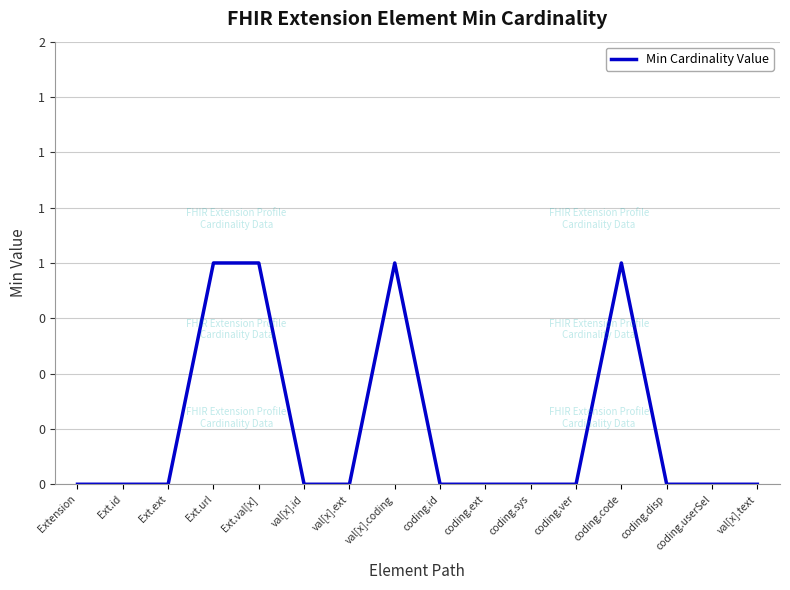

Where is the first local maximum?

val[x].coding